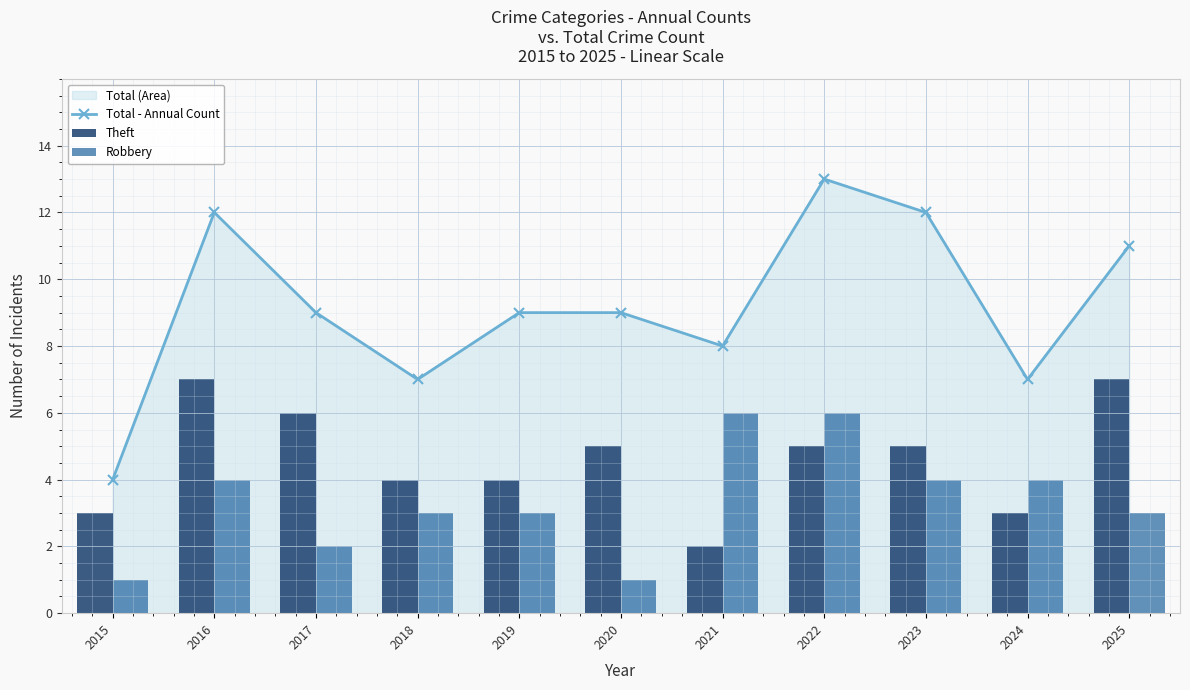

Reading right to left, extract all data points from this chart.

Total - Annual Count: 11	7	12	13	8	9	9	7	9	12	4
Theft: 7	3	5	5	2	5	4	4	6	7	3
Robbery: 3	4	4	6	6	1	3	3	2	4	1